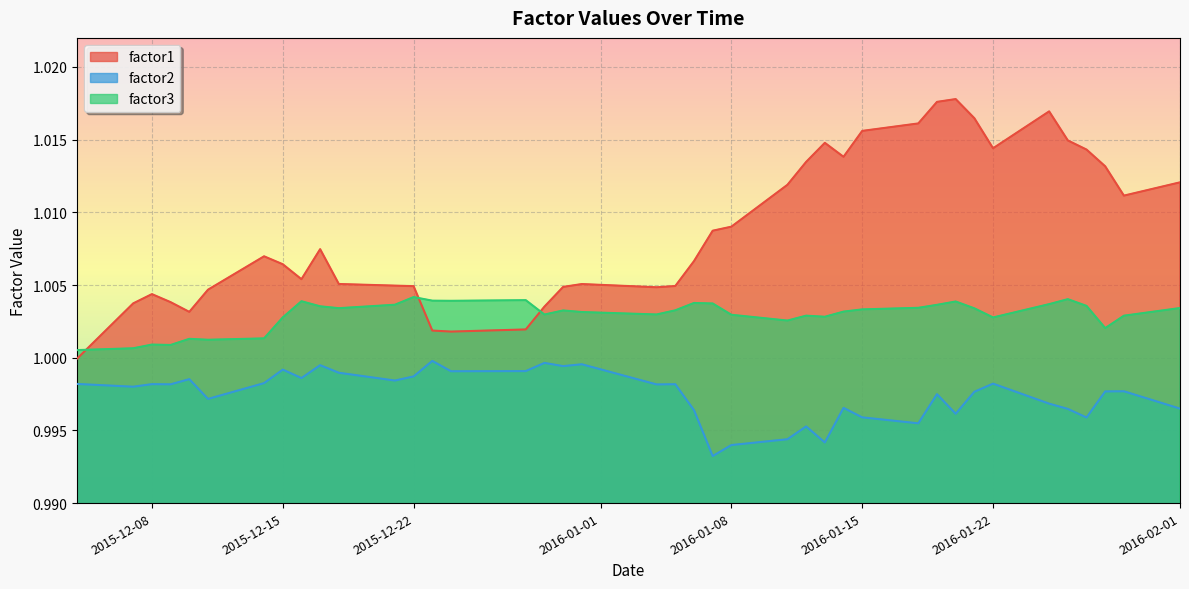

True or false: factor2 and factor1 intersect in this chart.

False